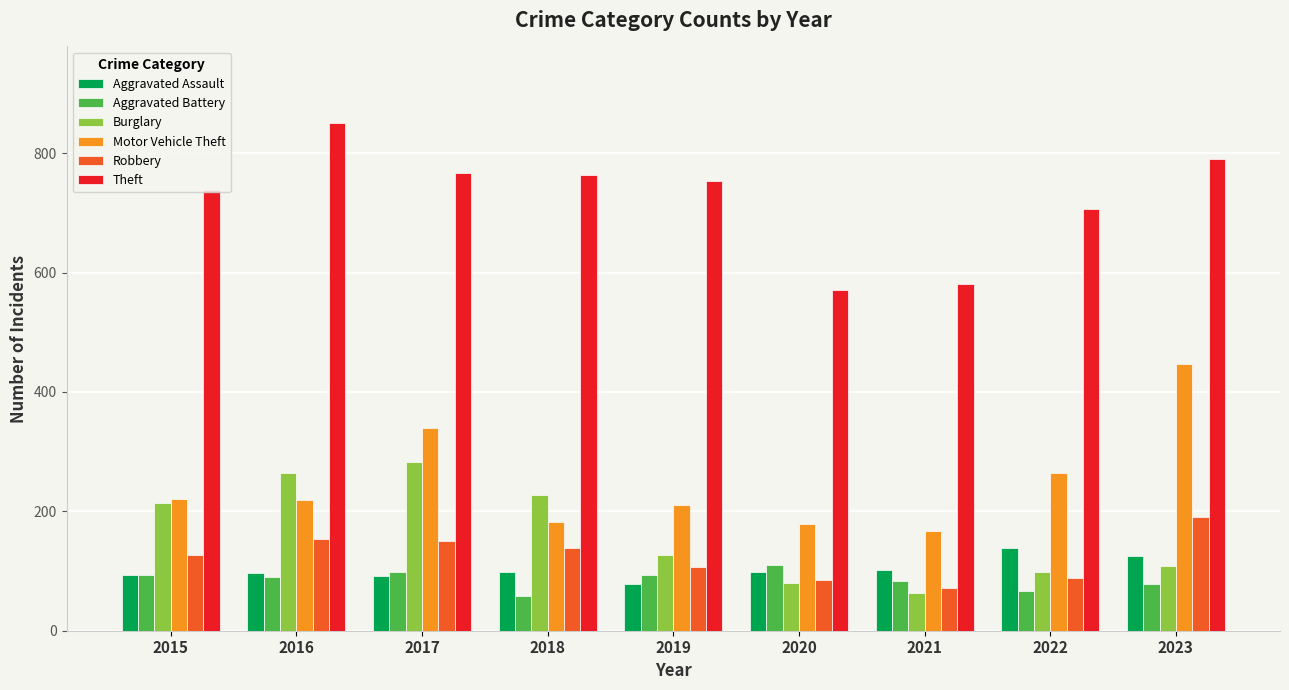

What are all the series names shown in the legend?

Aggravated Assault, Aggravated Battery, Burglary, Motor Vehicle Theft, Robbery, Theft